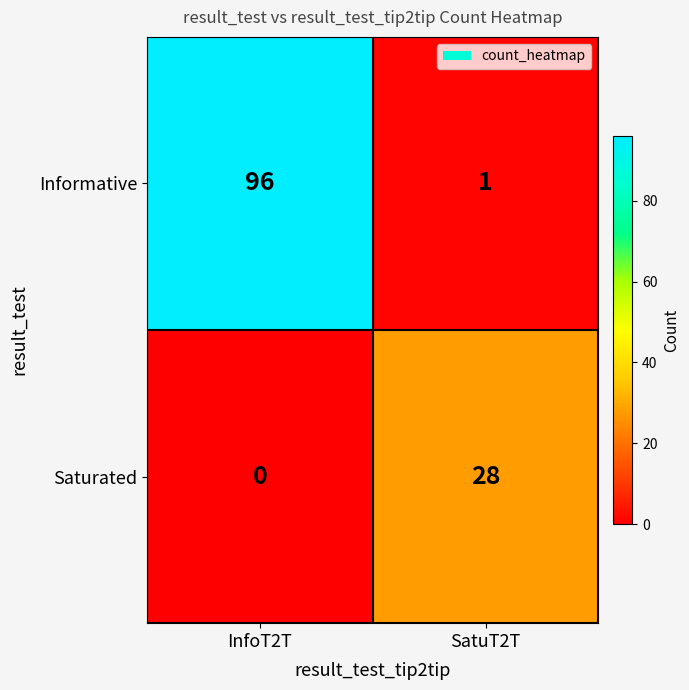

What is the difference between the highest and lowest values at InfoT2T?

96